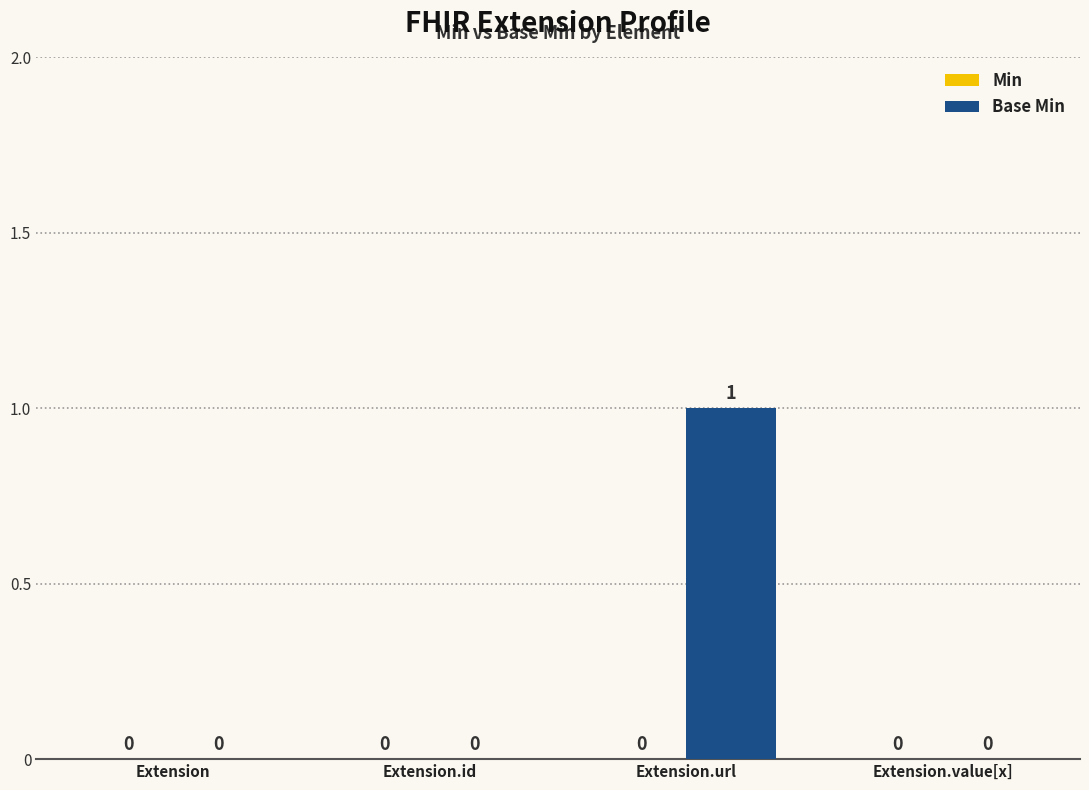

How many values are between 0 and 1?

4